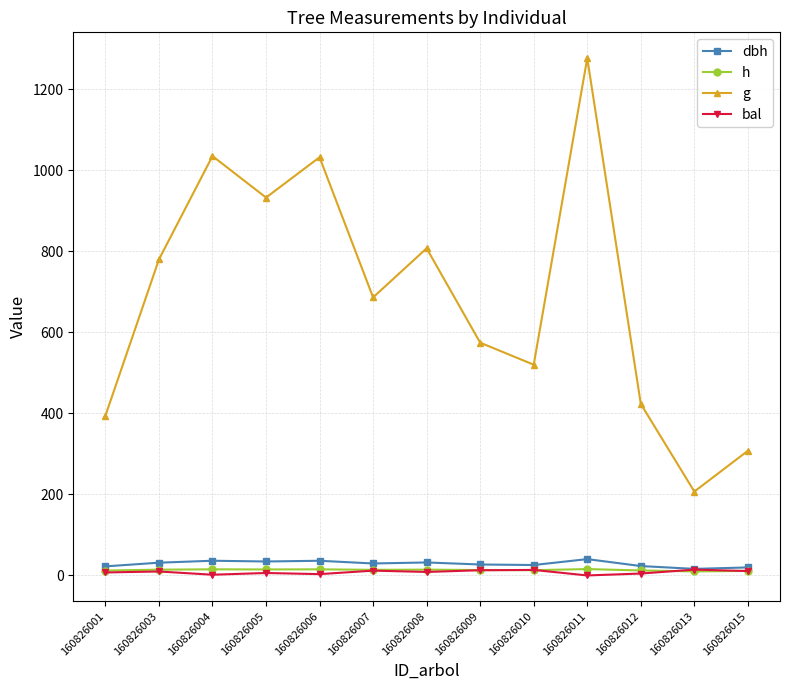

How many data points in h are less than 13?

4